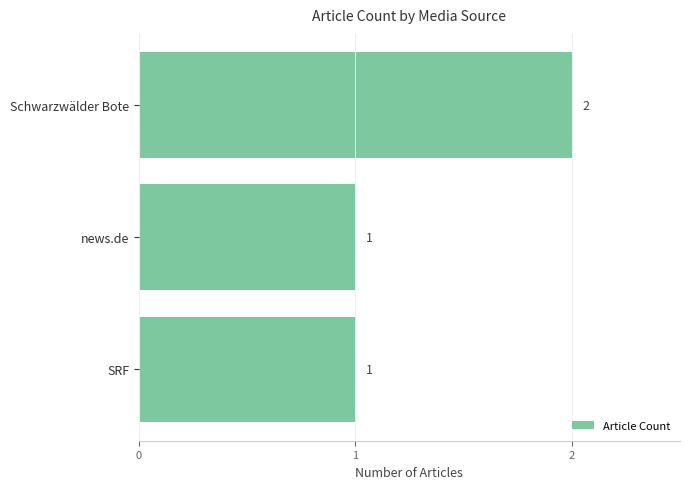

What is the sum of the values at SRF and Schwarzwälder Bote?

3